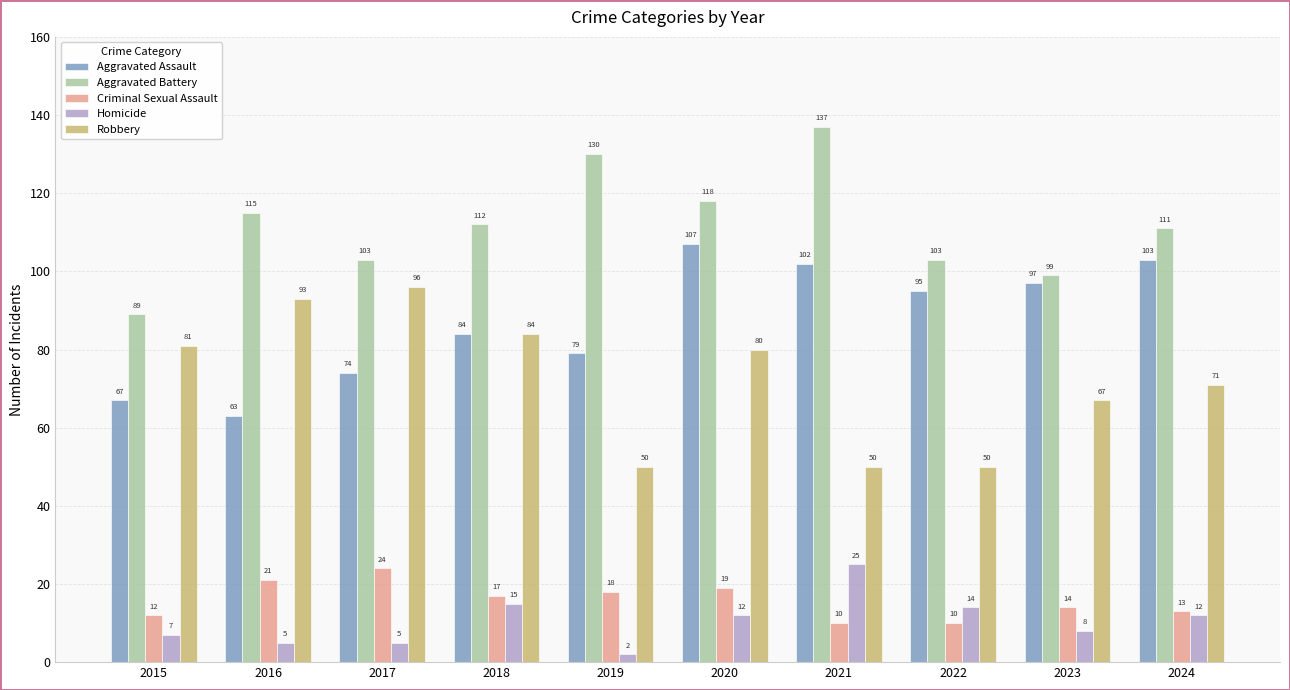

Are the bars horizontal?

No